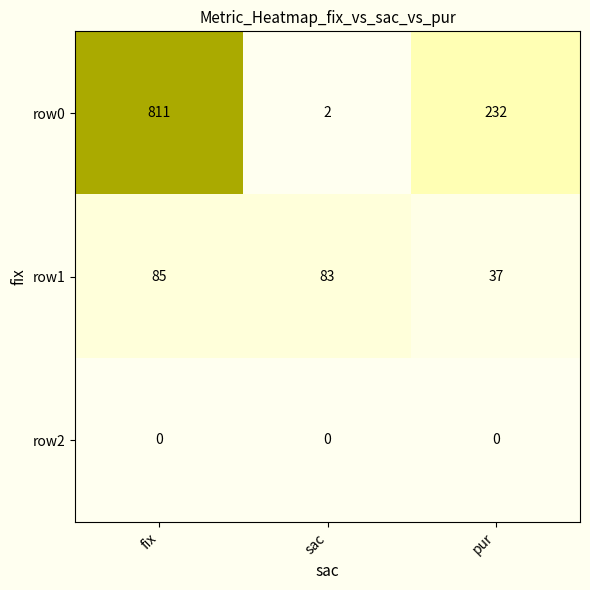

Reading right to left, extract all data points from this chart.

row0: pur=232	sac=2	fix=811
row1: pur=37	sac=83	fix=85
row2: pur=0	sac=0	fix=0